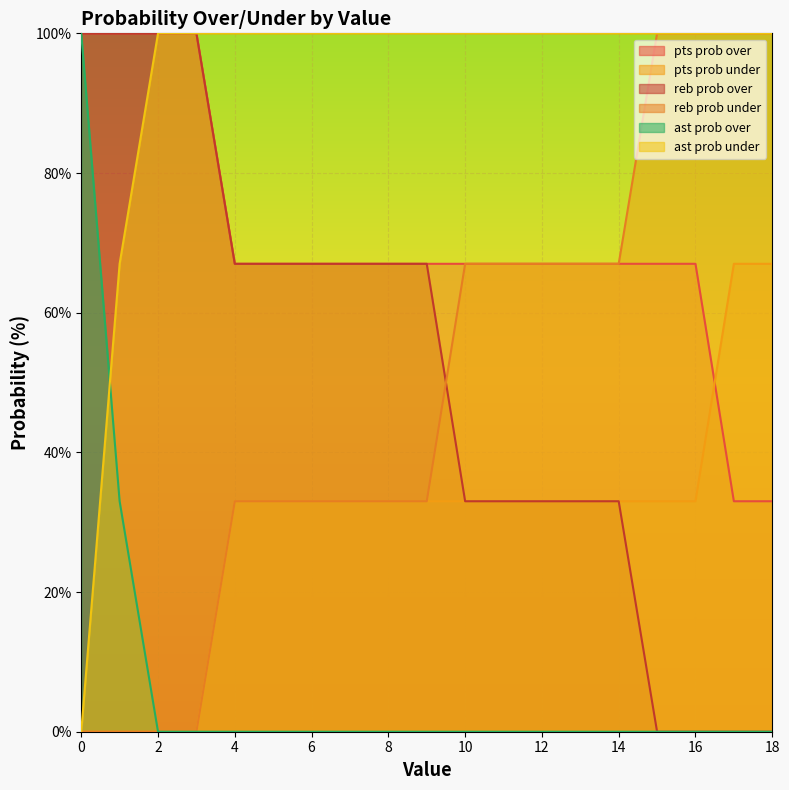

What is the sum of the ast prob under values at 8 and 10?

200